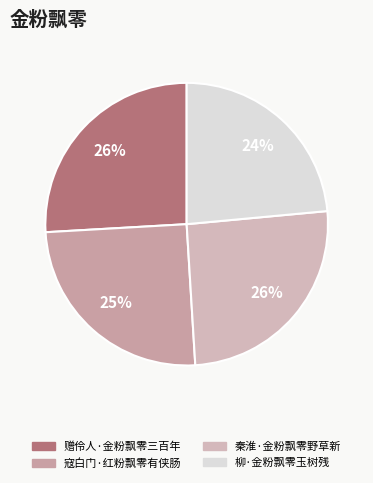

Combined, what portion of the pie is 柳·金粉飘零玉树残 and 寇白门·红粉飘零有侠肠?

48.6%